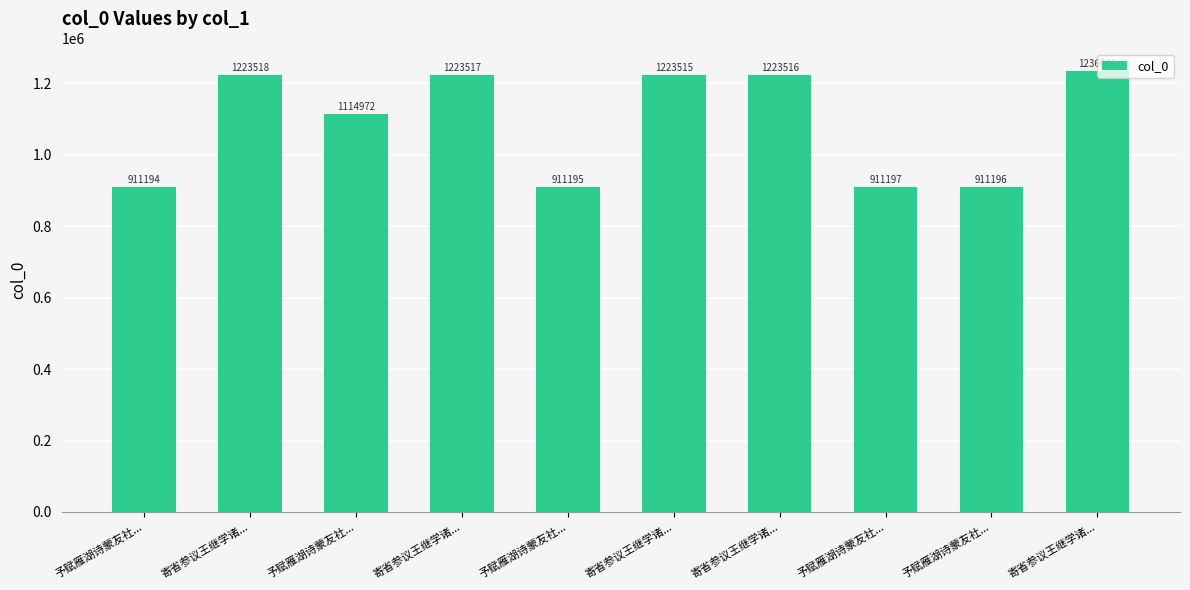

How many values are below 1223515?

5